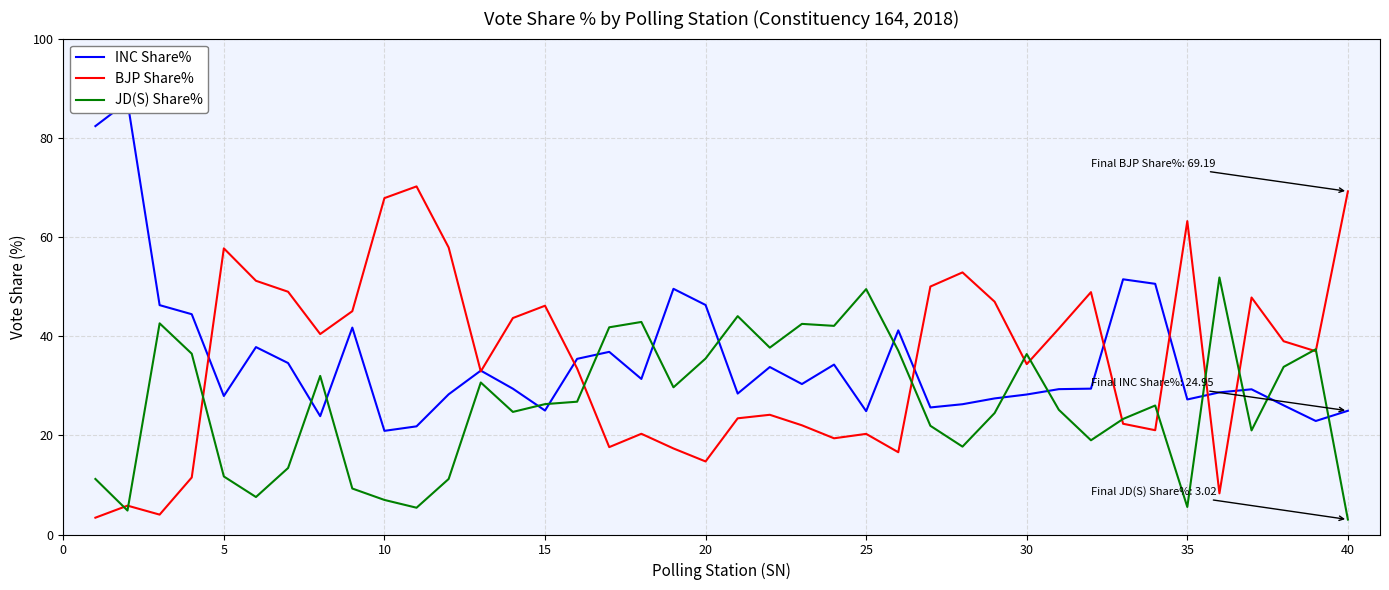

In BJP Share%, how many points are lower than both neighbors (excluding endpoints)?

11